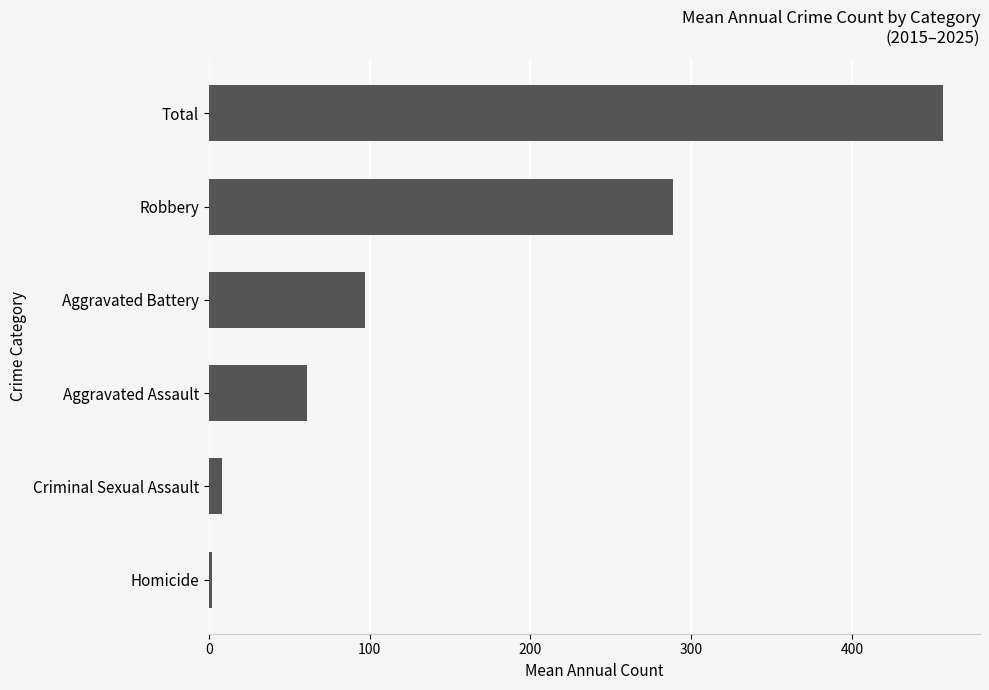

At which label is the value closest to 229?

Robbery